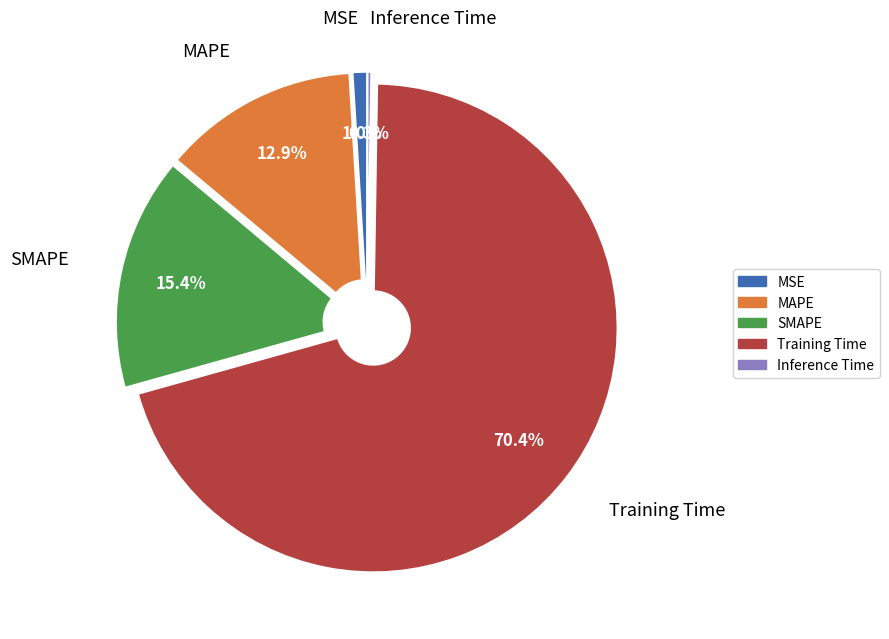

True or false: MAPE accounts for 13% of the total.

True